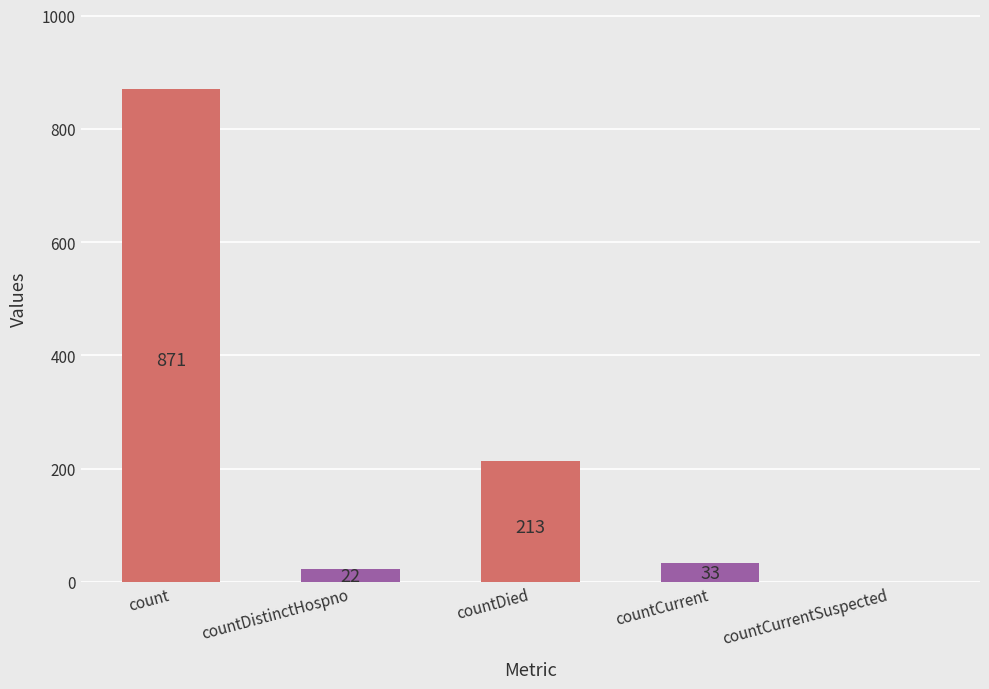

At which category does the chart reach its peak across all series?

count